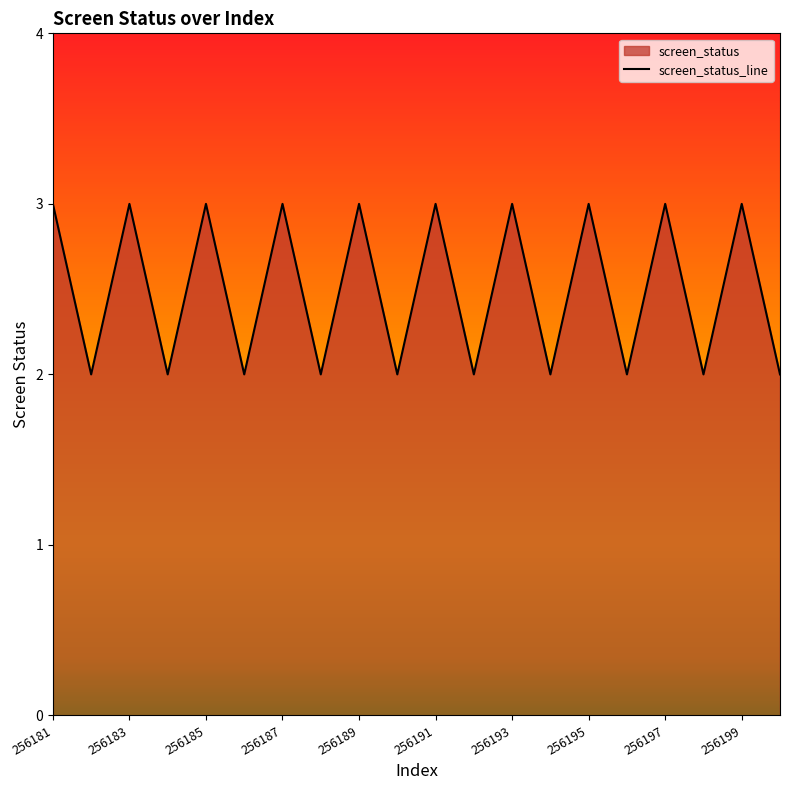

What is the maximum value shown in the chart?

3